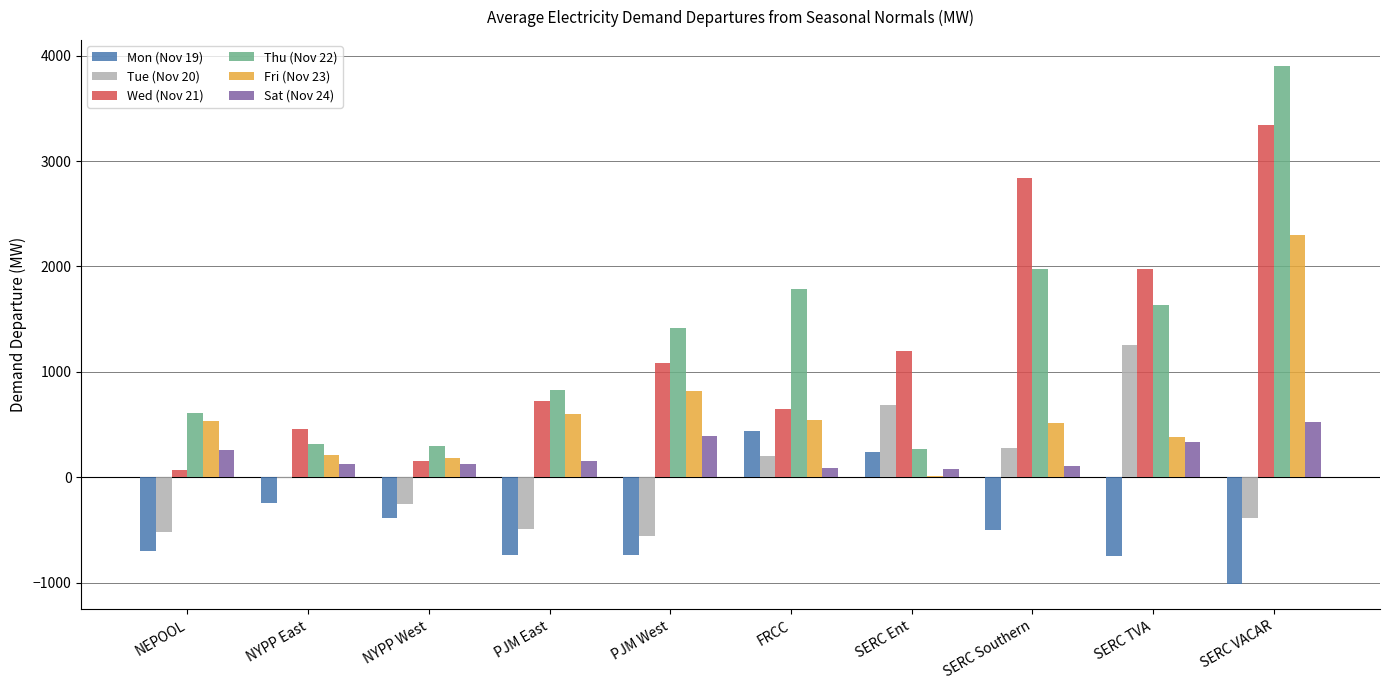

Are the bars grouped side by side (vs. stacked)?

Yes